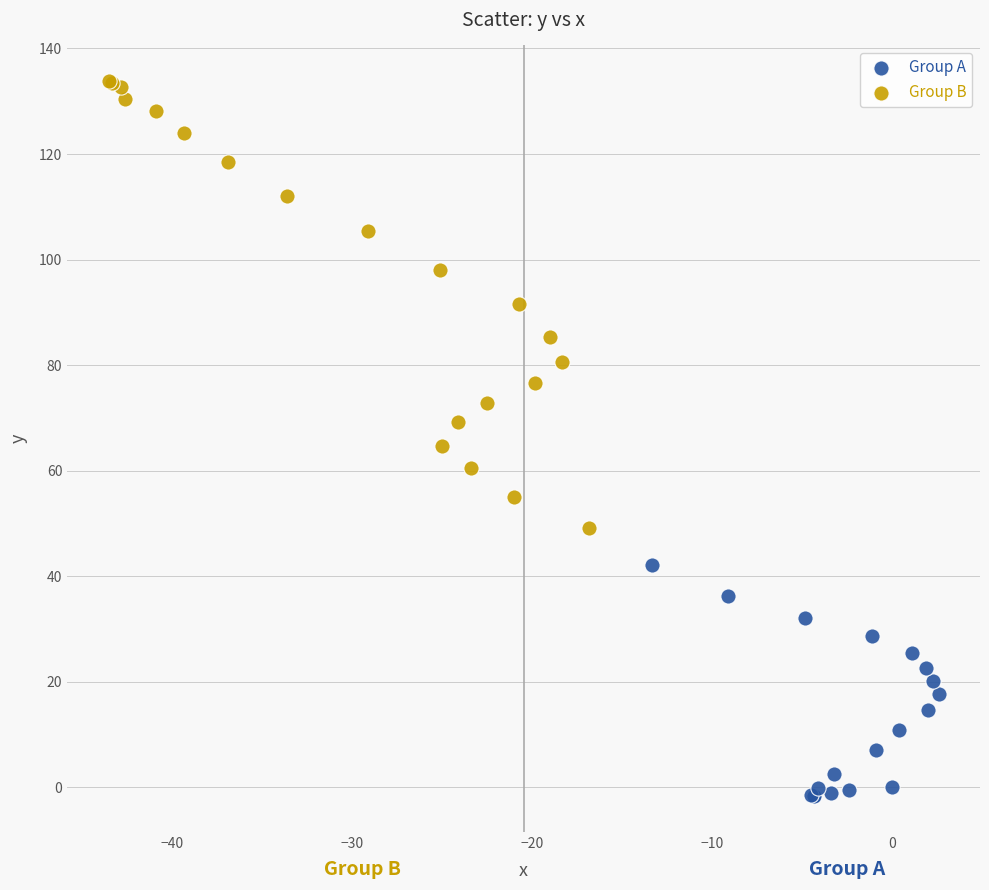

Which series has the largest Y range (max minus min)?

Group B